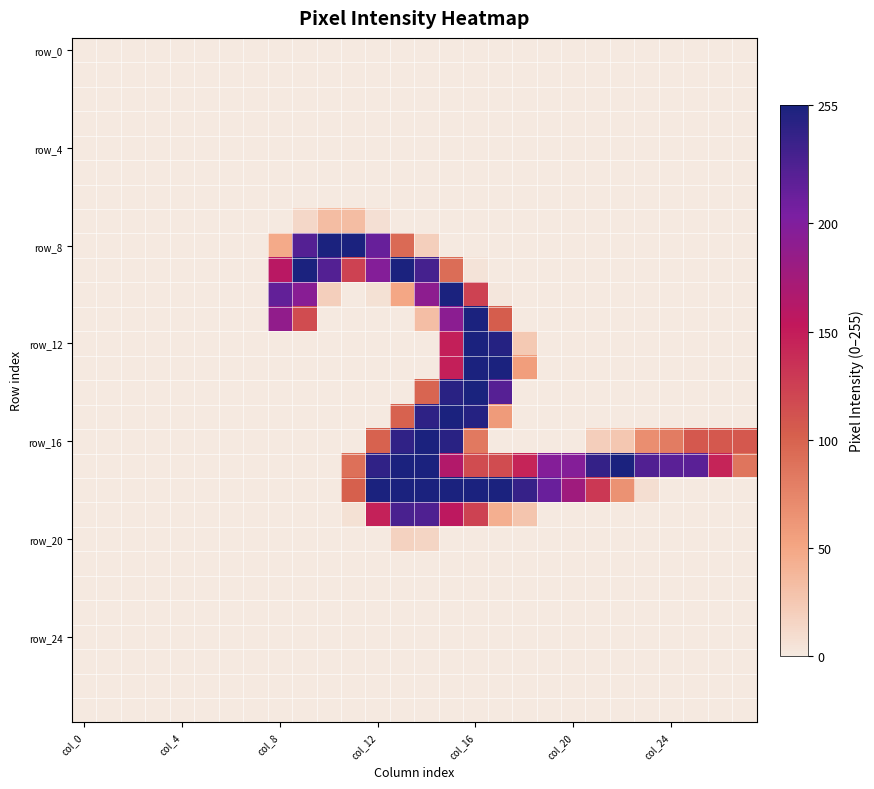

What is the maximum value shown in the chart?

255